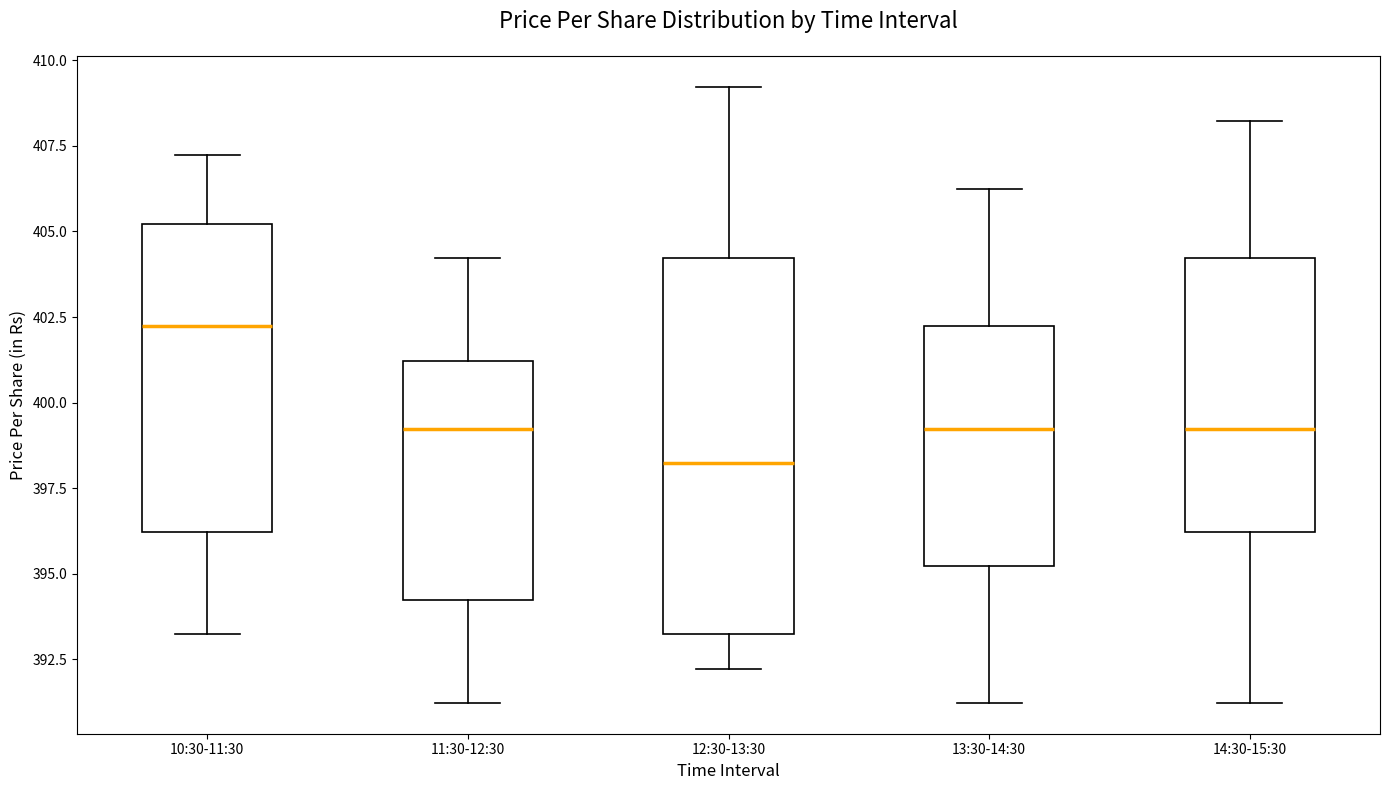

Which box's median line is the lowest?

12:30-13:30